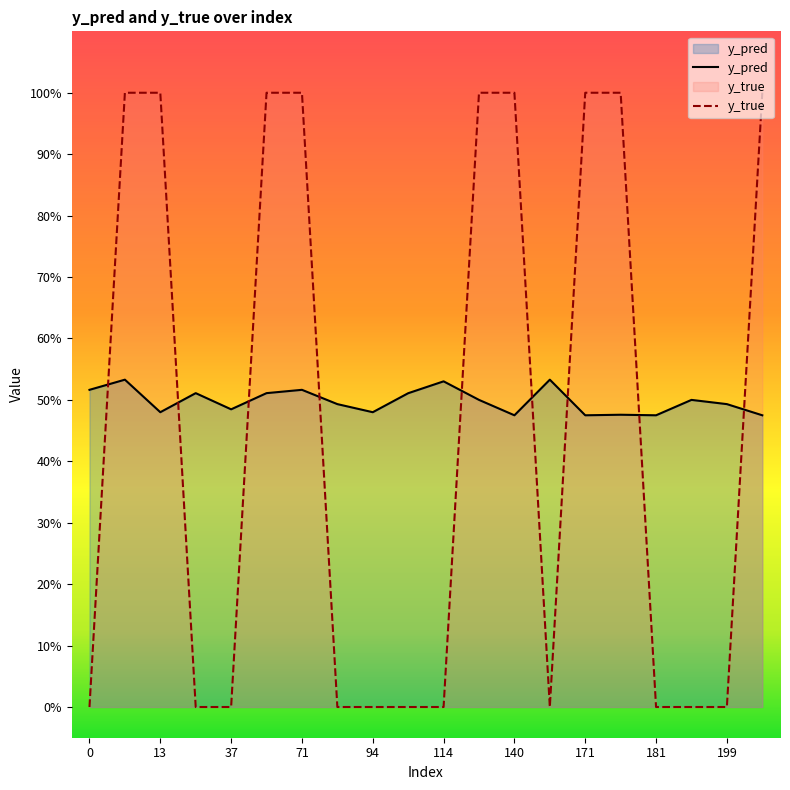

Between which two adjacent categories do y_true and y_pred first intersect?

0 and 10